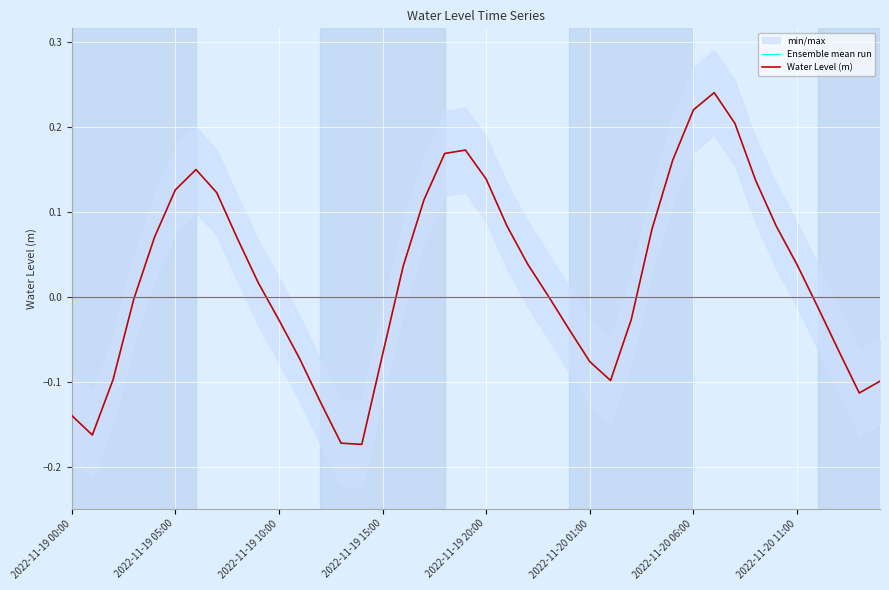

How many lines are shown in the chart?

2